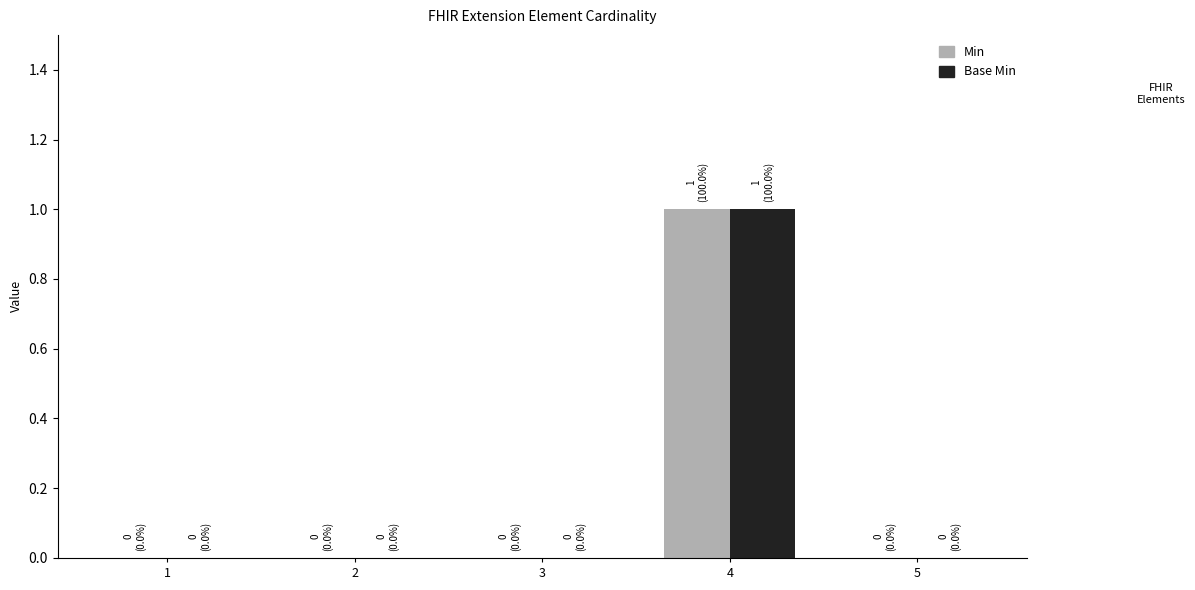

Count the number of categories in the chart.

5